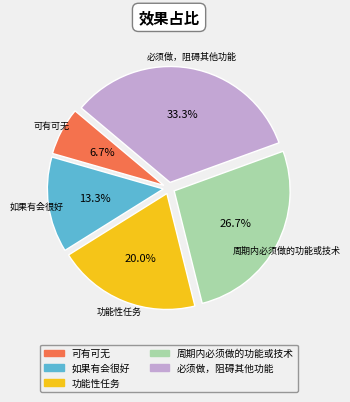

To the nearest percent, what percentage of the pie is 如果有会很好?

13%